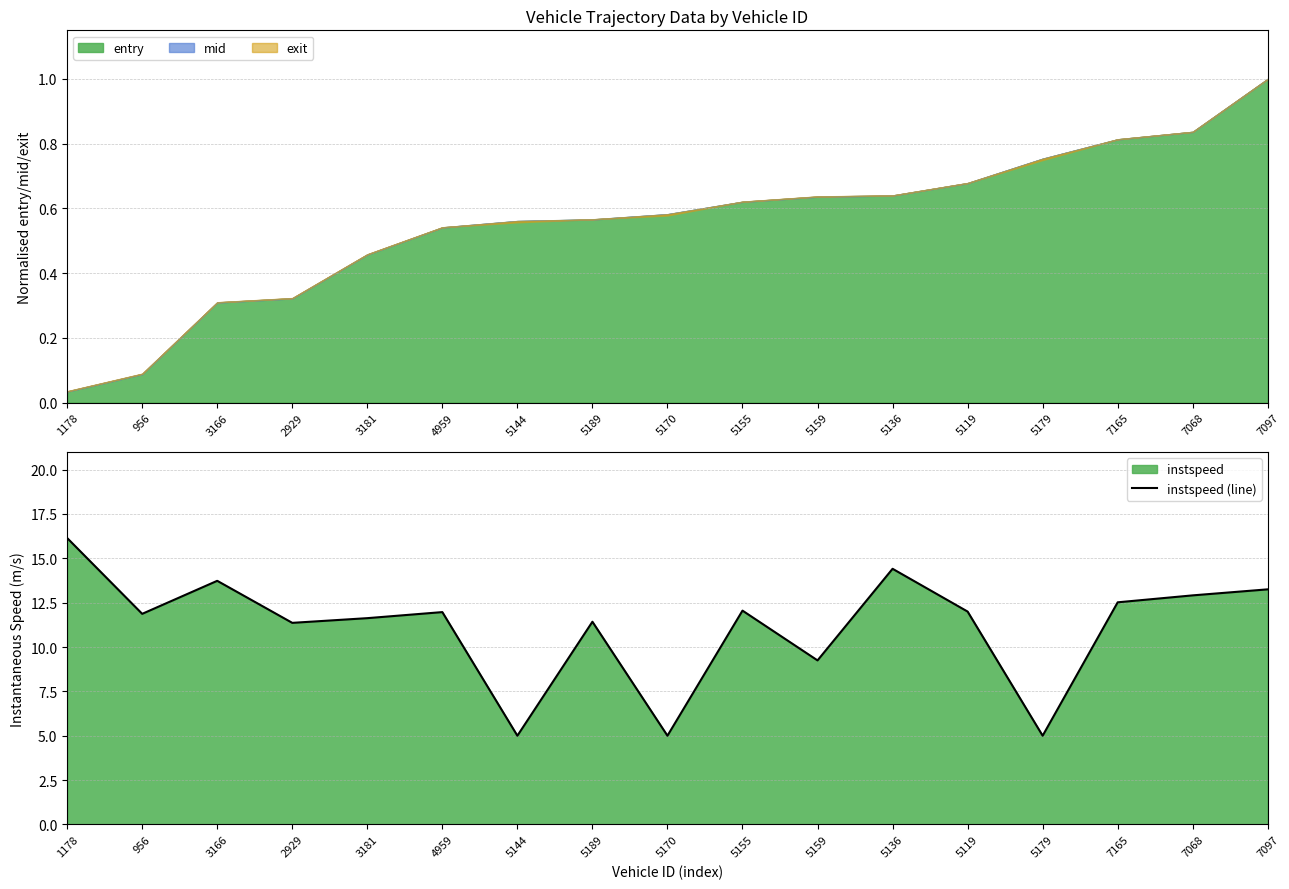

What is the label of the 6th point from the left?

4959